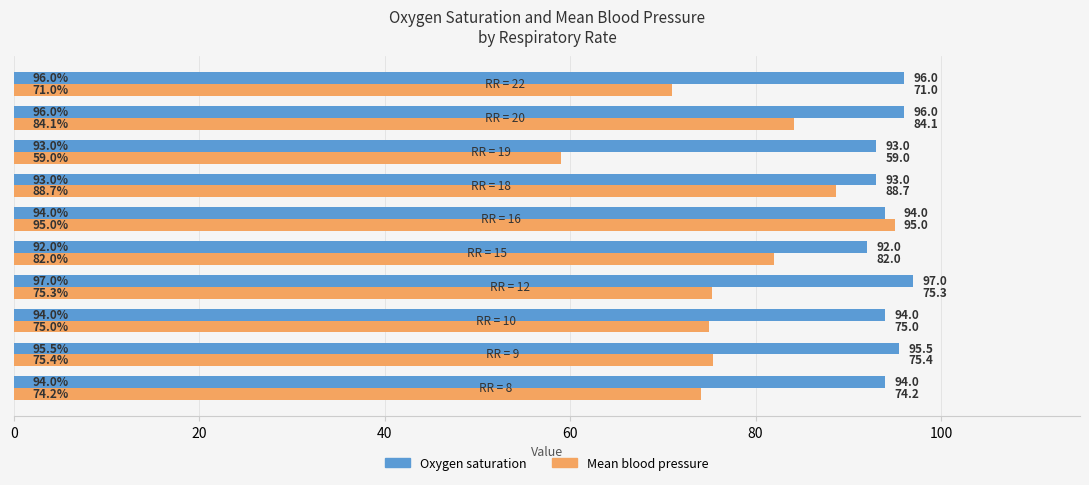

Is it true that Mean blood pressure equals 142.4 at RR = 16?

False